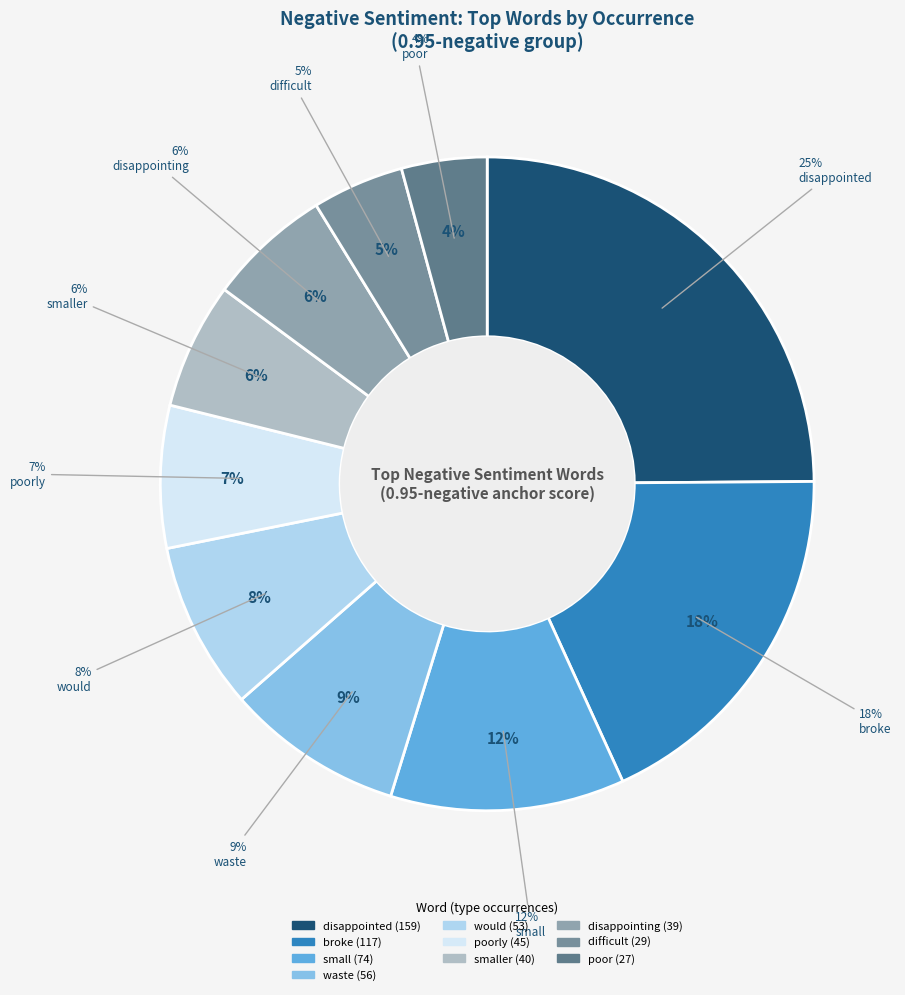

Rank the categories by value from lowest to highest.

poor, difficult, disappointing, smaller, poorly, would, waste, small, broke, disappointed